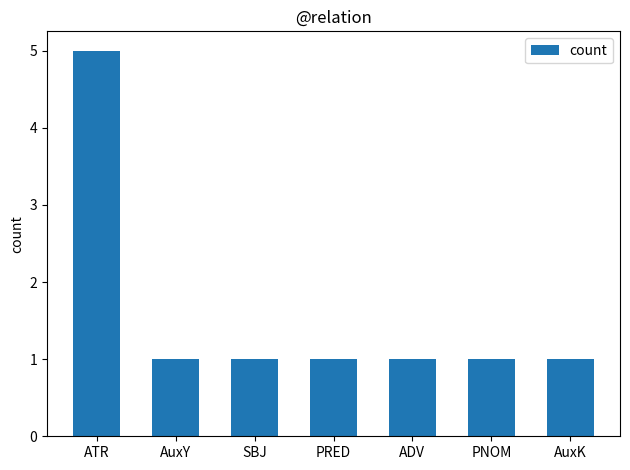

True or false: the data shows 1 at ATR.

False